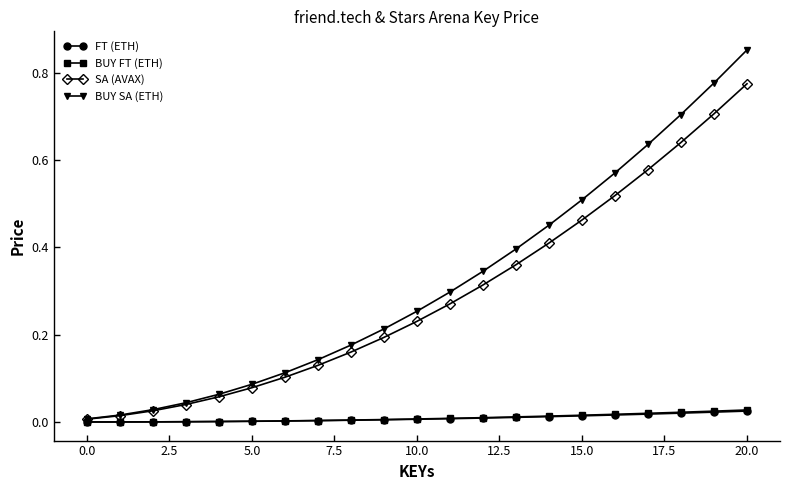

Which series has the widest spread of values?

BUY SA (ETH)